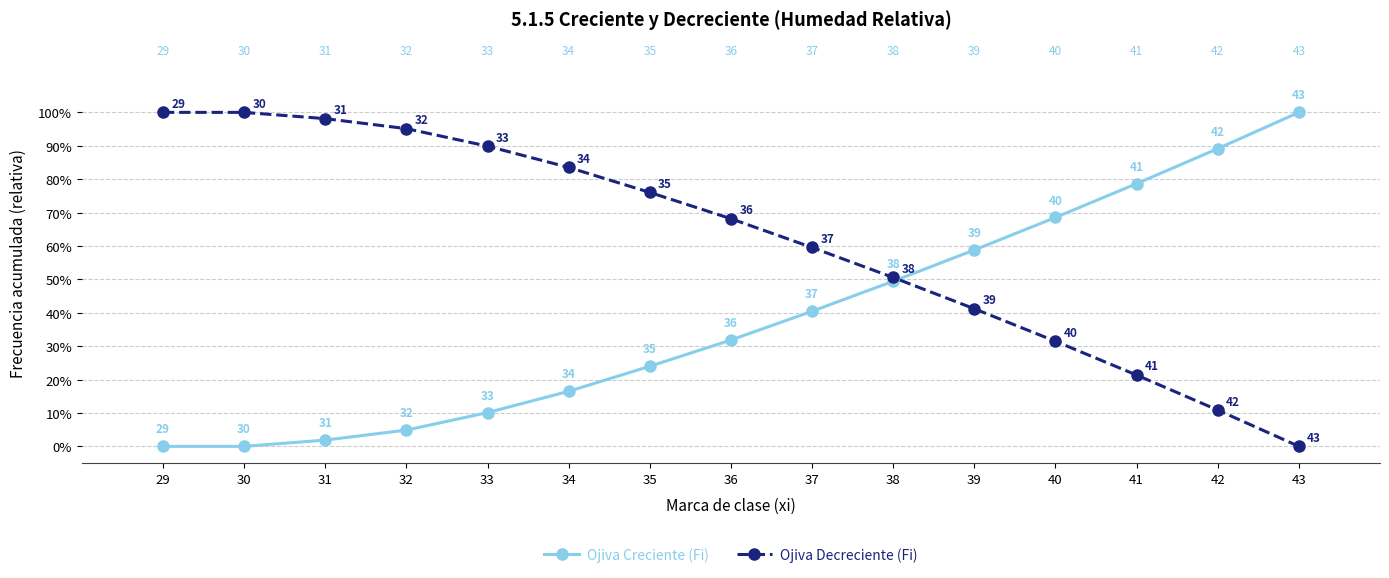

How many values in the Ojiva Creciente (Fi) series exceed 0?

13